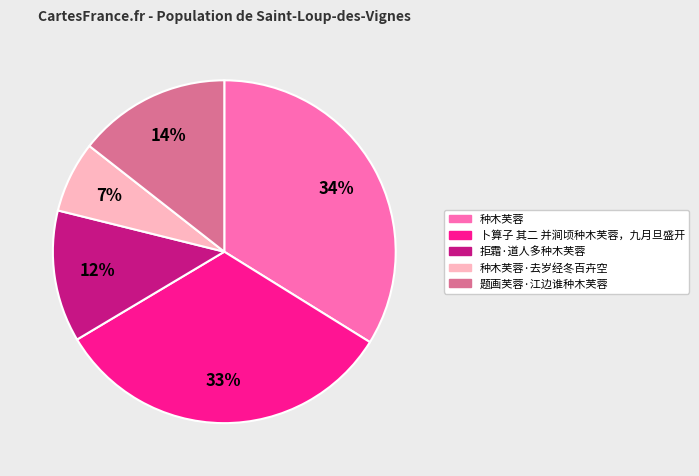

Is there any slice that represents more than half of the pie?

No